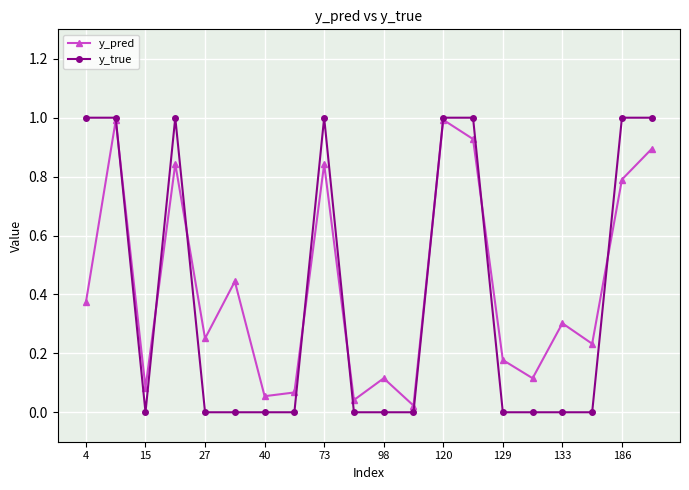

What is the highest value of the y_true series?

1.0